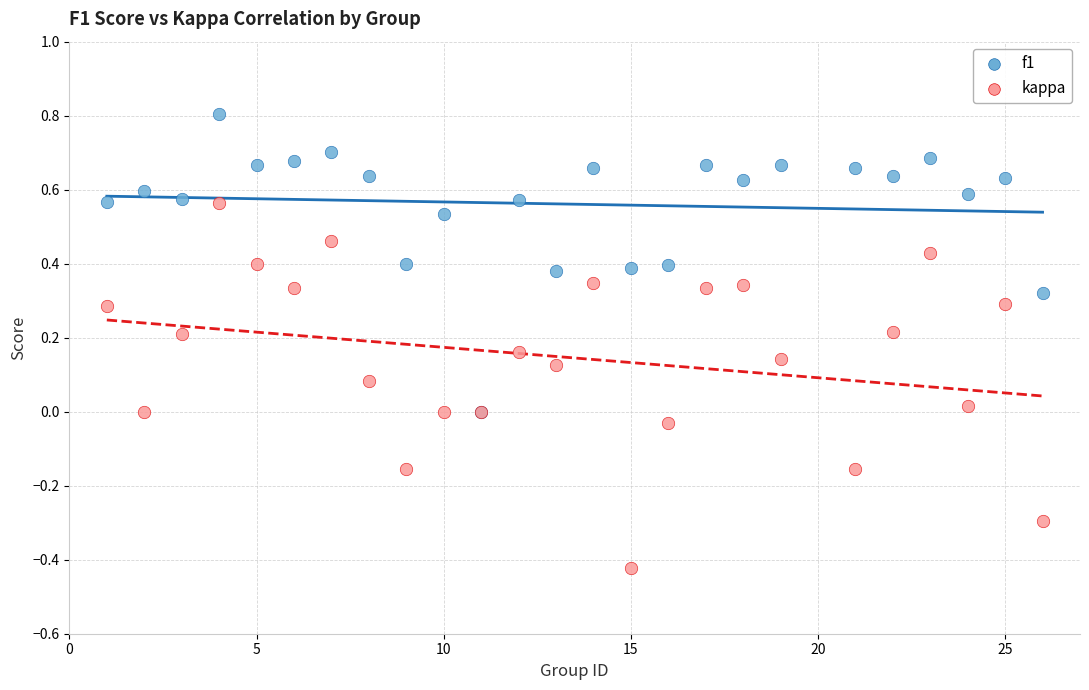

What are all the series names shown in the legend?

f1, kappa